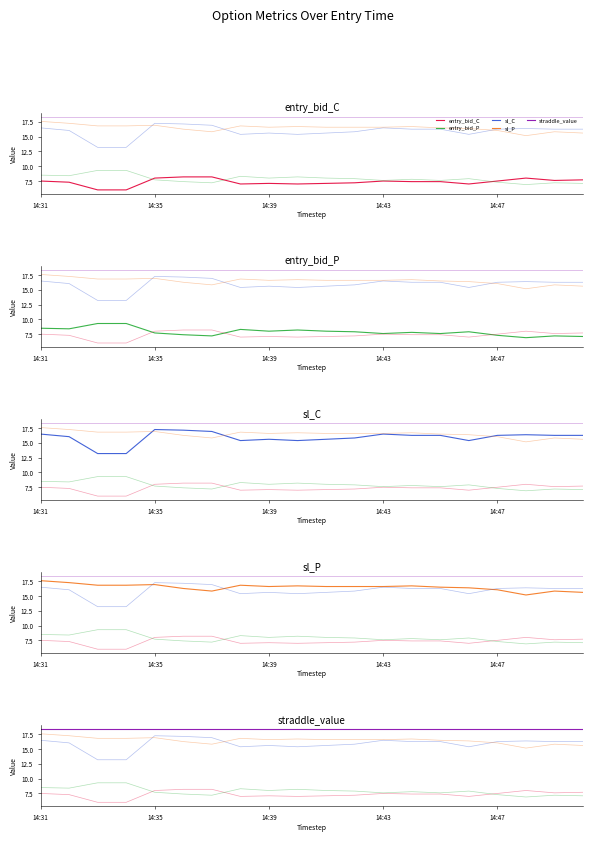

What is the sum of the sl_C values at 18 and 14:35?

32.3